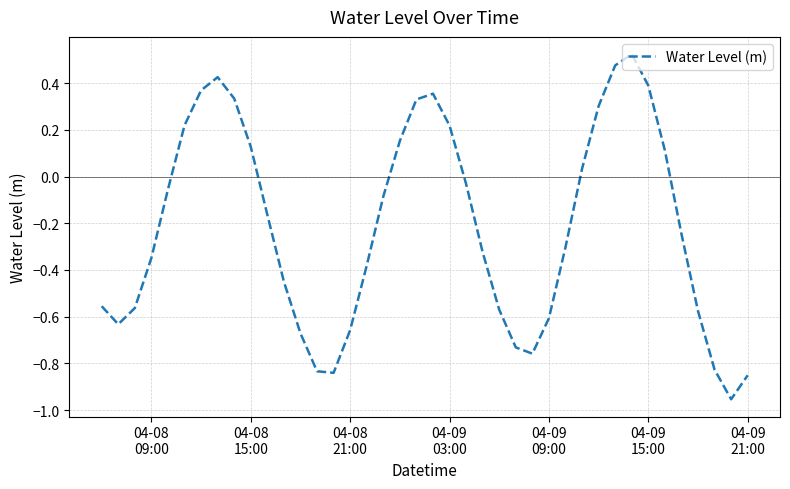

What is the difference between the maximum and minimum values?

1.5